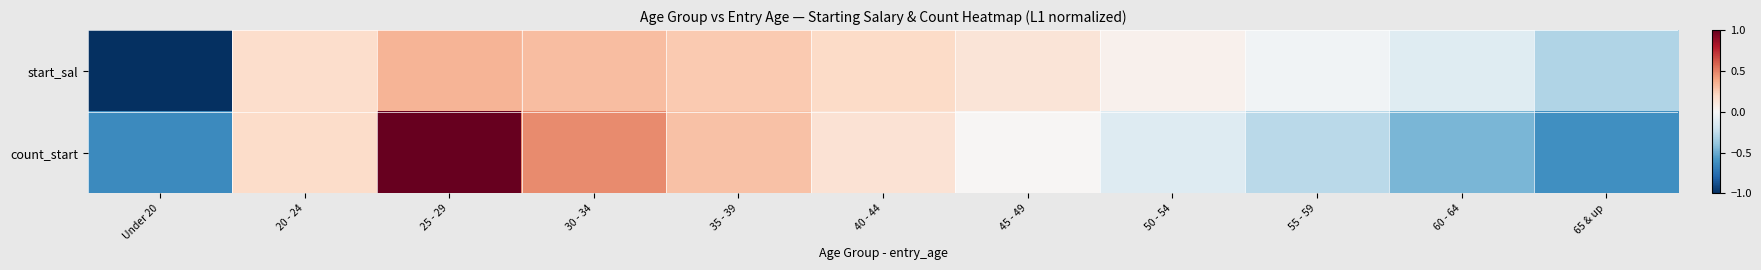

What is the total value across all series at 20 - 24?

0.4